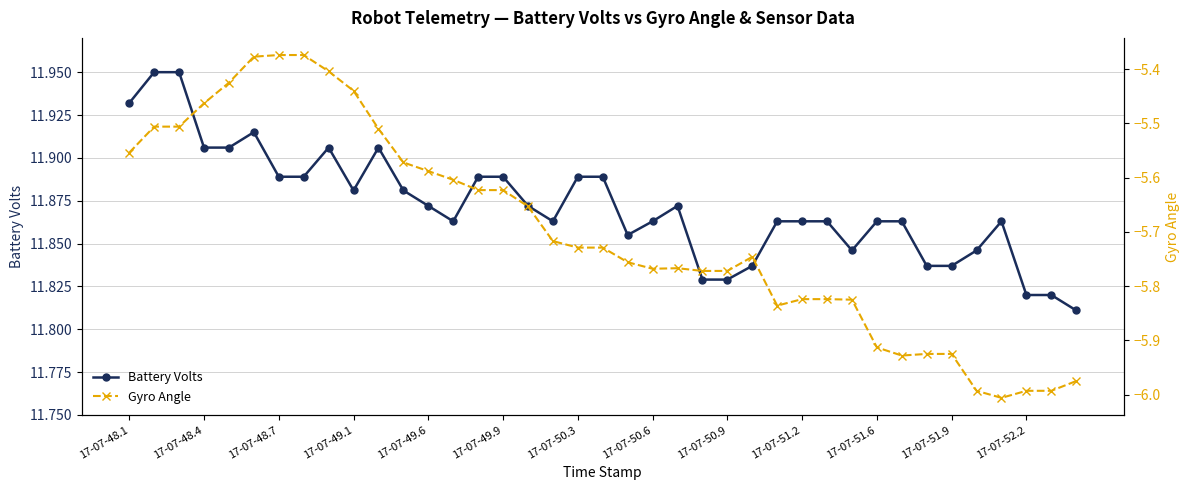

What position from the right is 34?

5